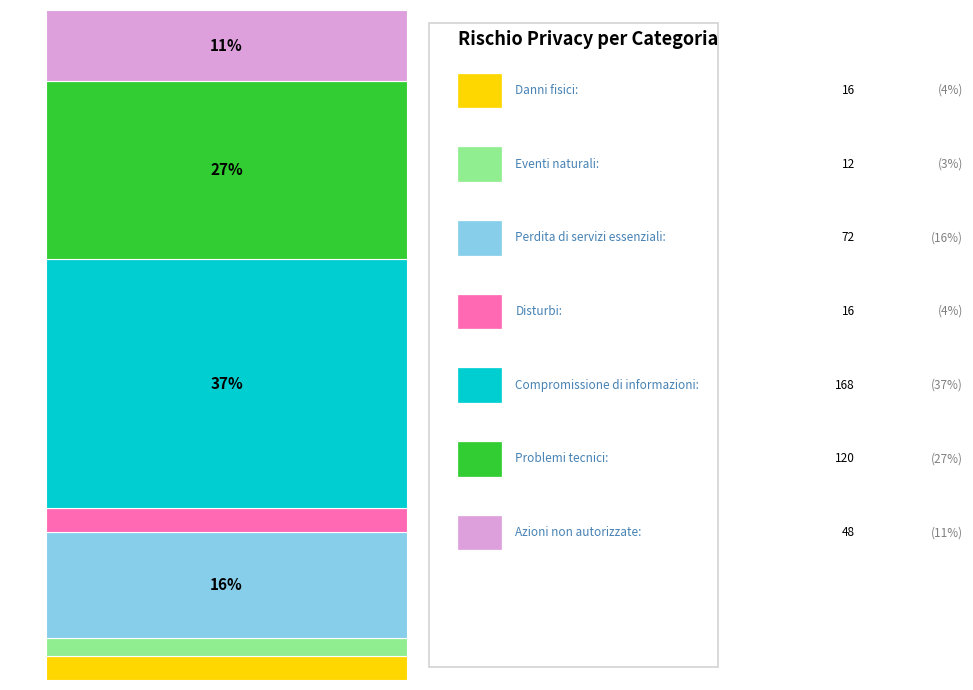

Does the chart contain any negative values?

No